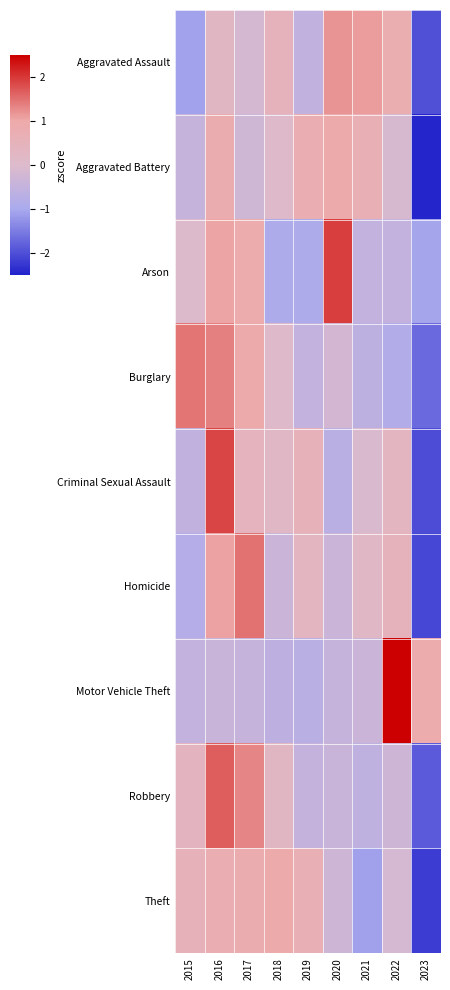

Which series has the largest range (max minus min)?

Criminal Sexual Assault